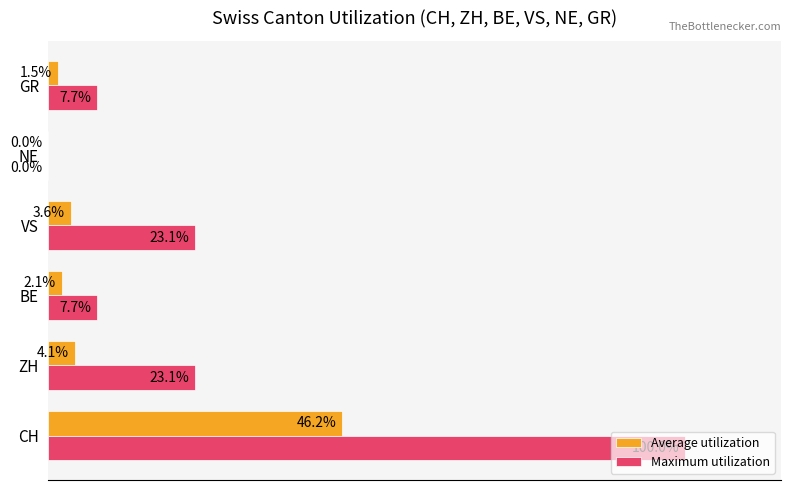

What are all the series names shown in the legend?

Average utilization, Maximum utilization